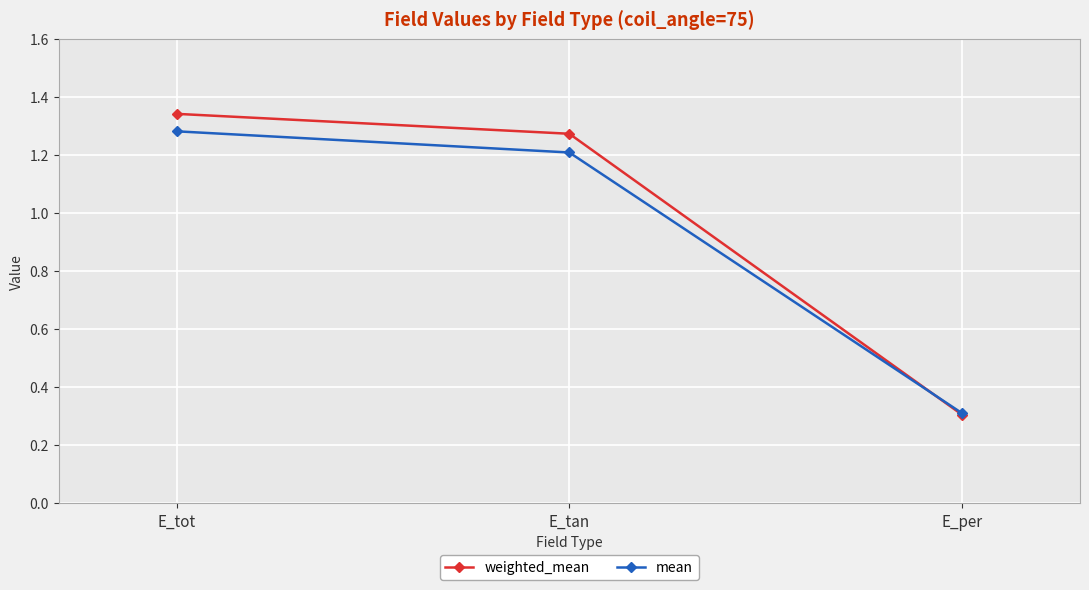

List the labels in order of mean value, smallest first.

E_per, E_tan, E_tot